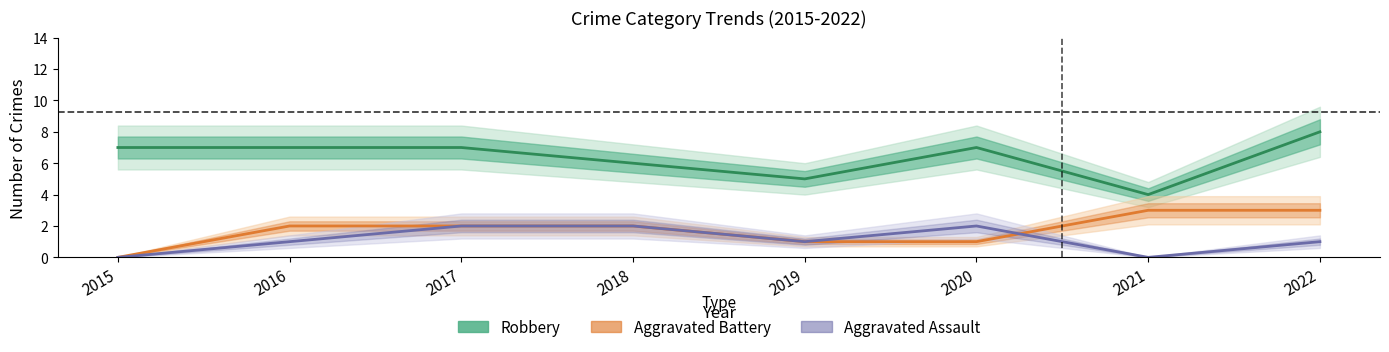

At which label does Aggravated Assault reach its peak?

2017